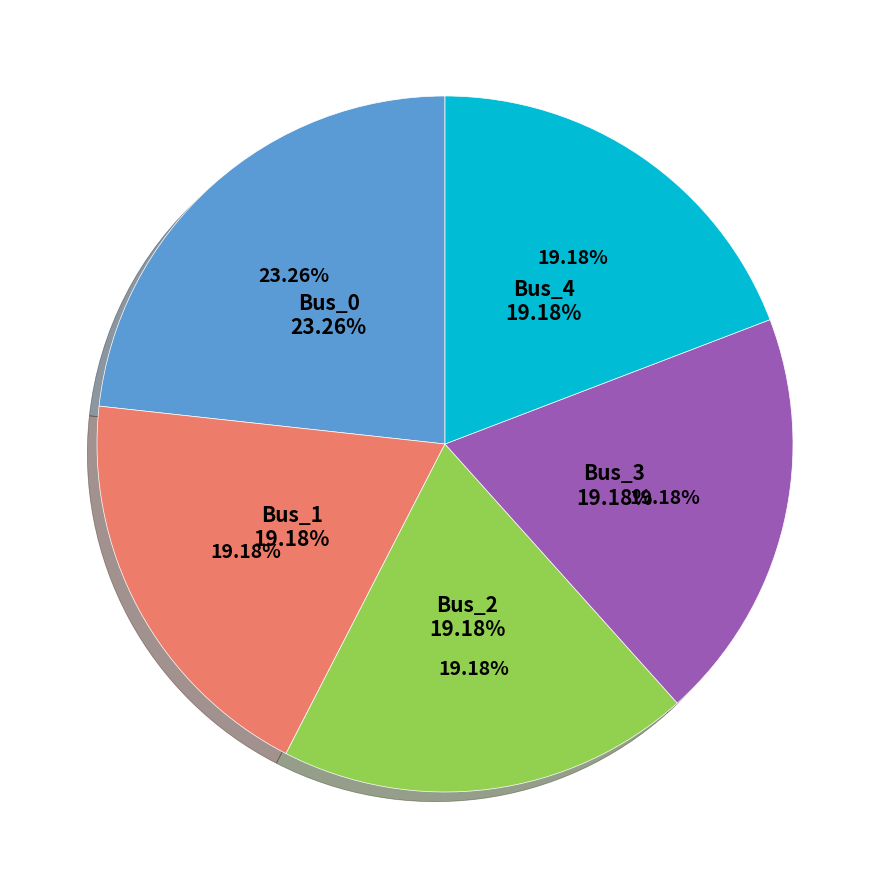

Combined, do Bus_2 and Bus_0 account for over 50%?

No